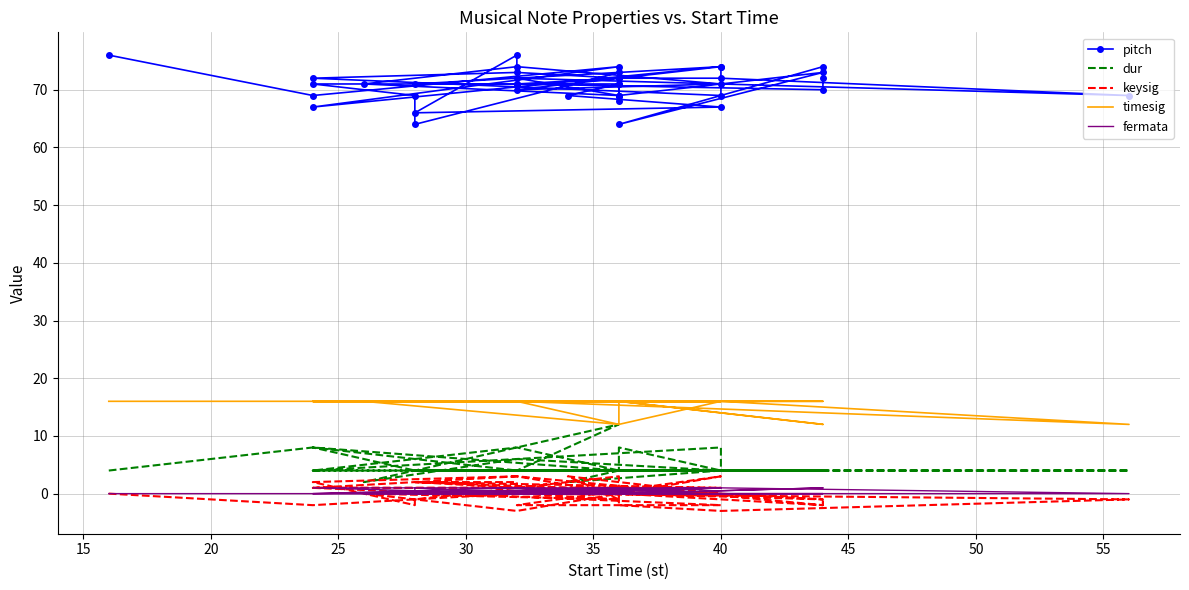

Which series has the largest range (max minus min)?

pitch